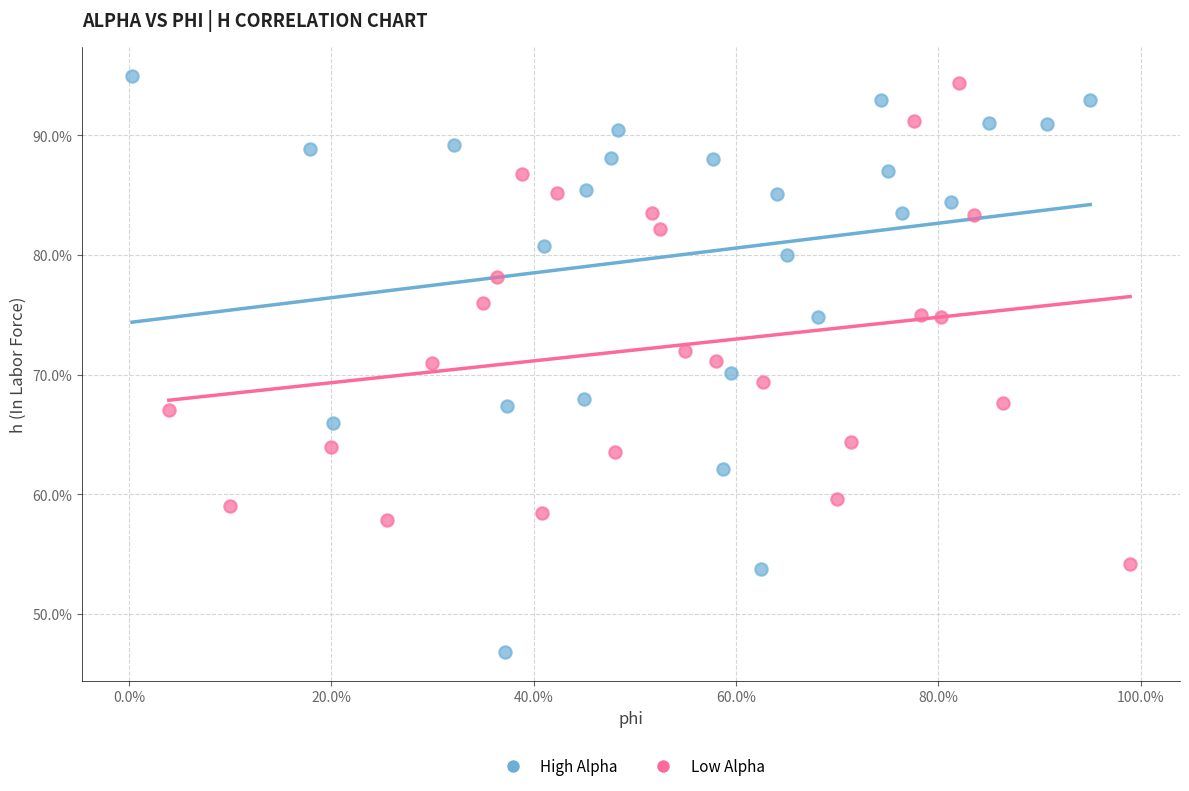

Which series reaches the minimum Y coordinate?

High Alpha